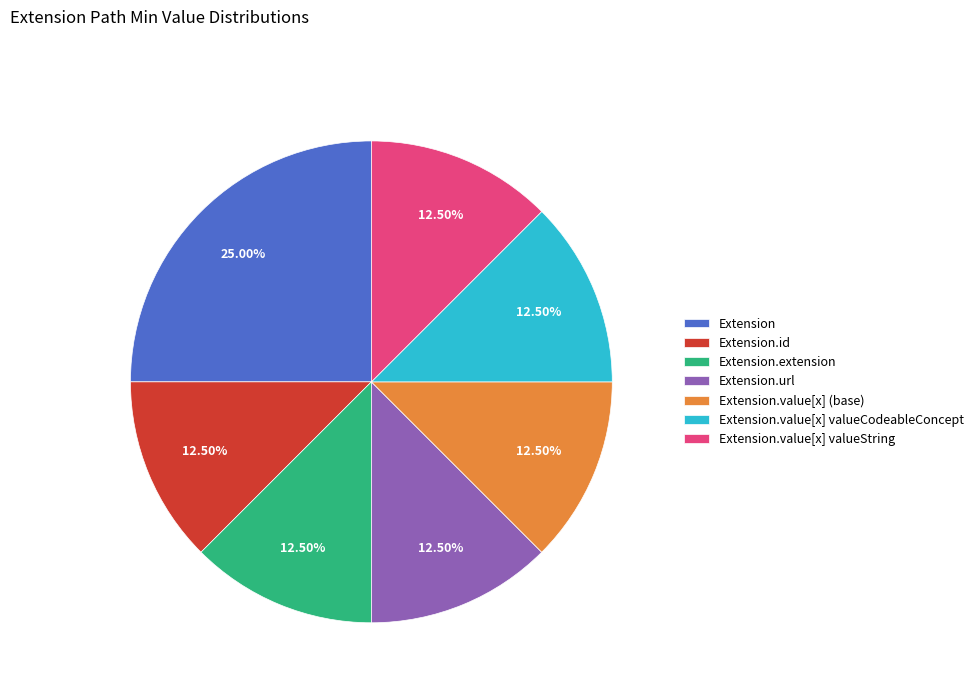

To the nearest percent, what is the difference between the Extension.url and Extension.value[x] (base) slice percentages?

0%